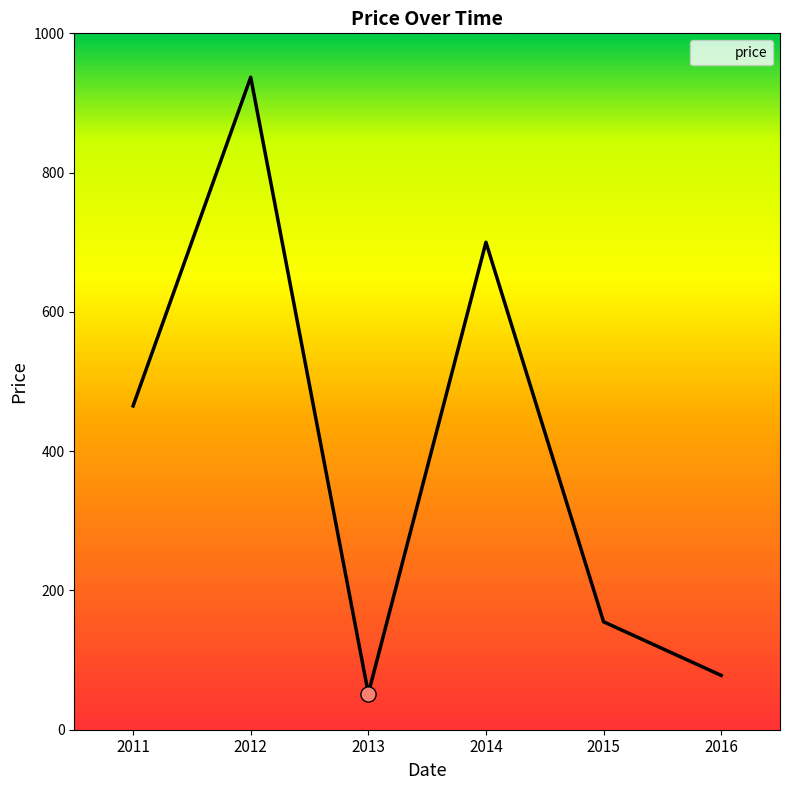

What is the change in value from 2012 to 2014?

-237